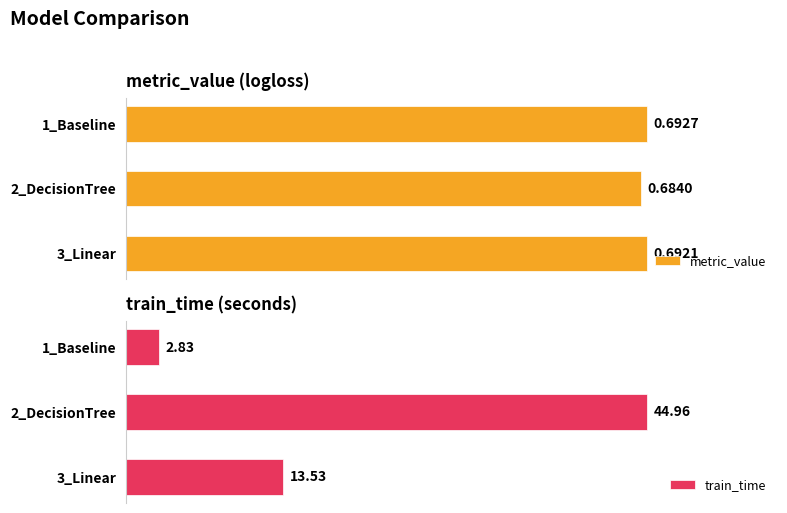

How many values in the train_time series exceed 13?

2